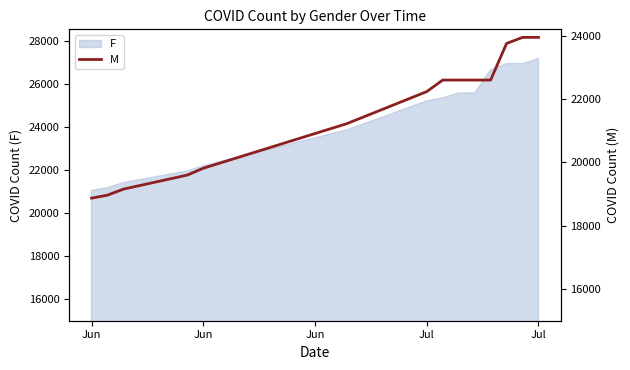

How many lines are shown in the chart?

1